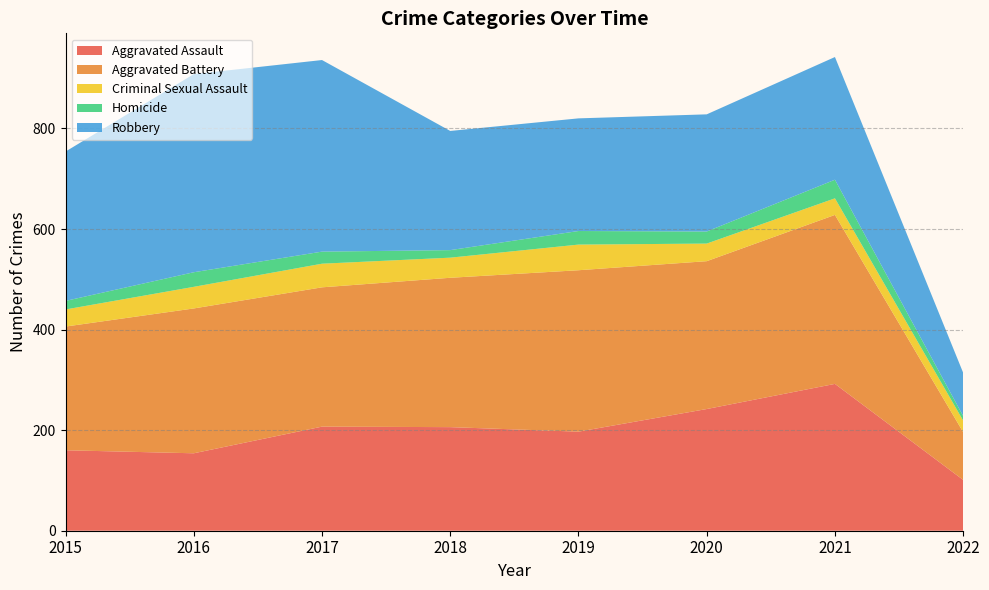

Reading left to right, transcribe all the data shown in this chart.

Aggravated Assault: 160	154	207	206	197	242	292	101
Aggravated Battery: 246	288	277	297	321	294	336	95
Criminal Sexual Assault: 34	43	47	40	51	35	33	23
Homicide: 17	29	24	15	27	24	37	9
Robbery: 297	394	381	237	224	233	244	86